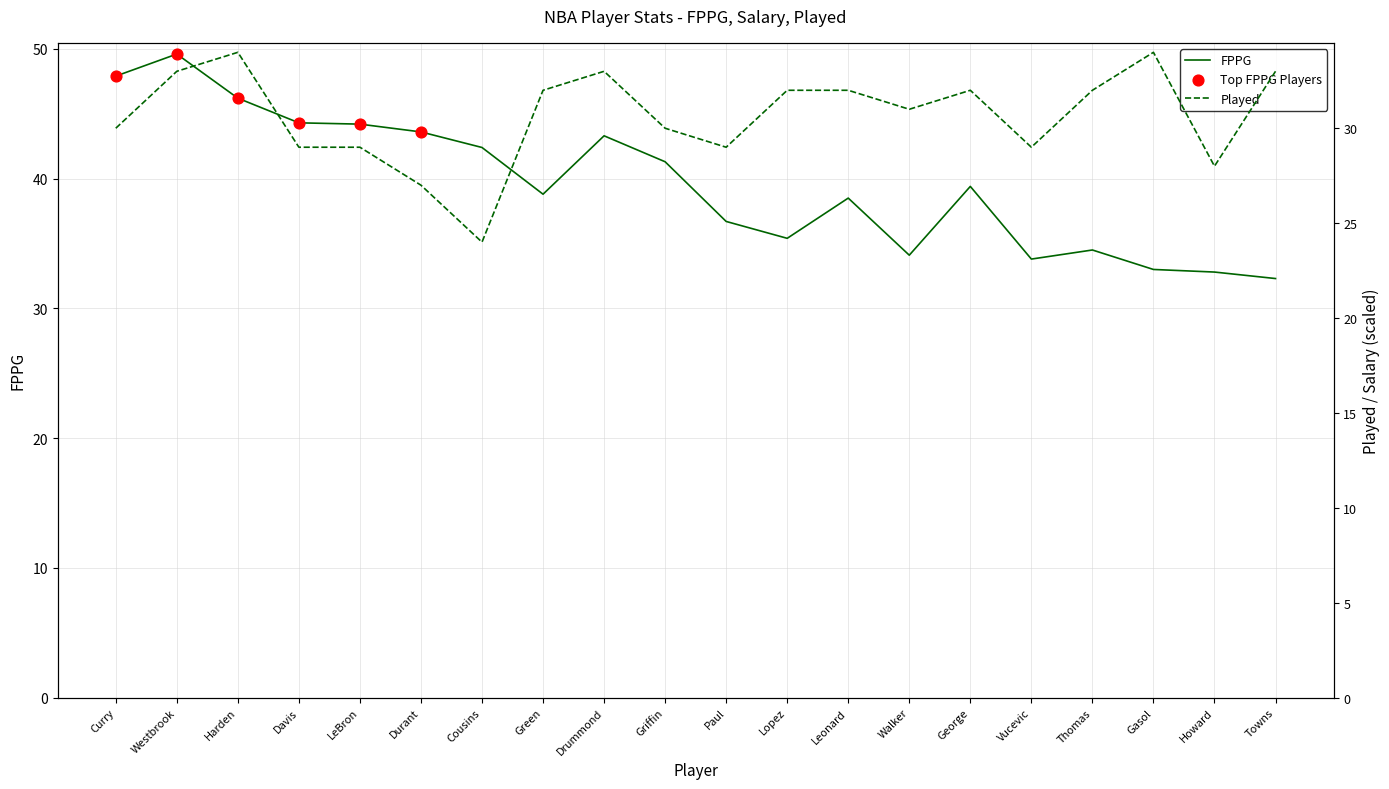

What is the total value across all series at Cousins?

66.4